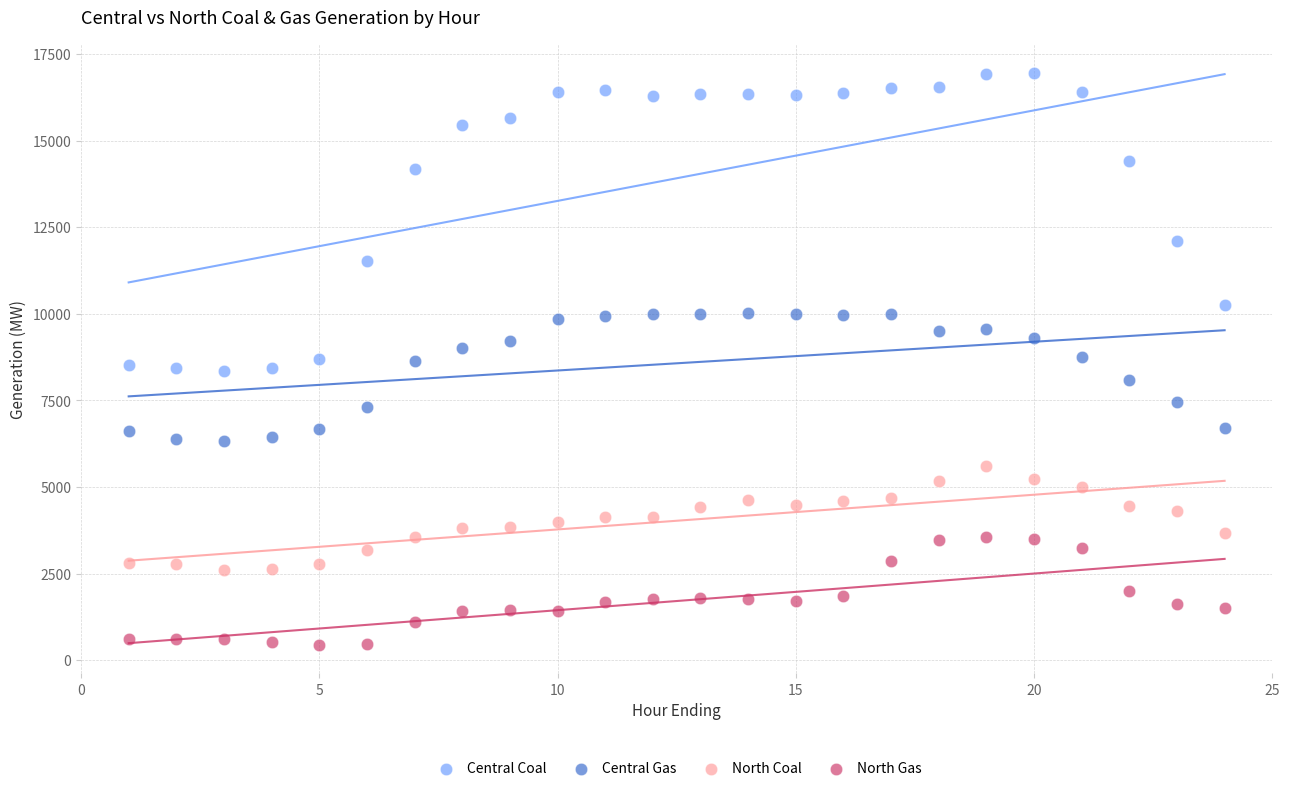

Which series reaches the minimum Y coordinate?

North Gas